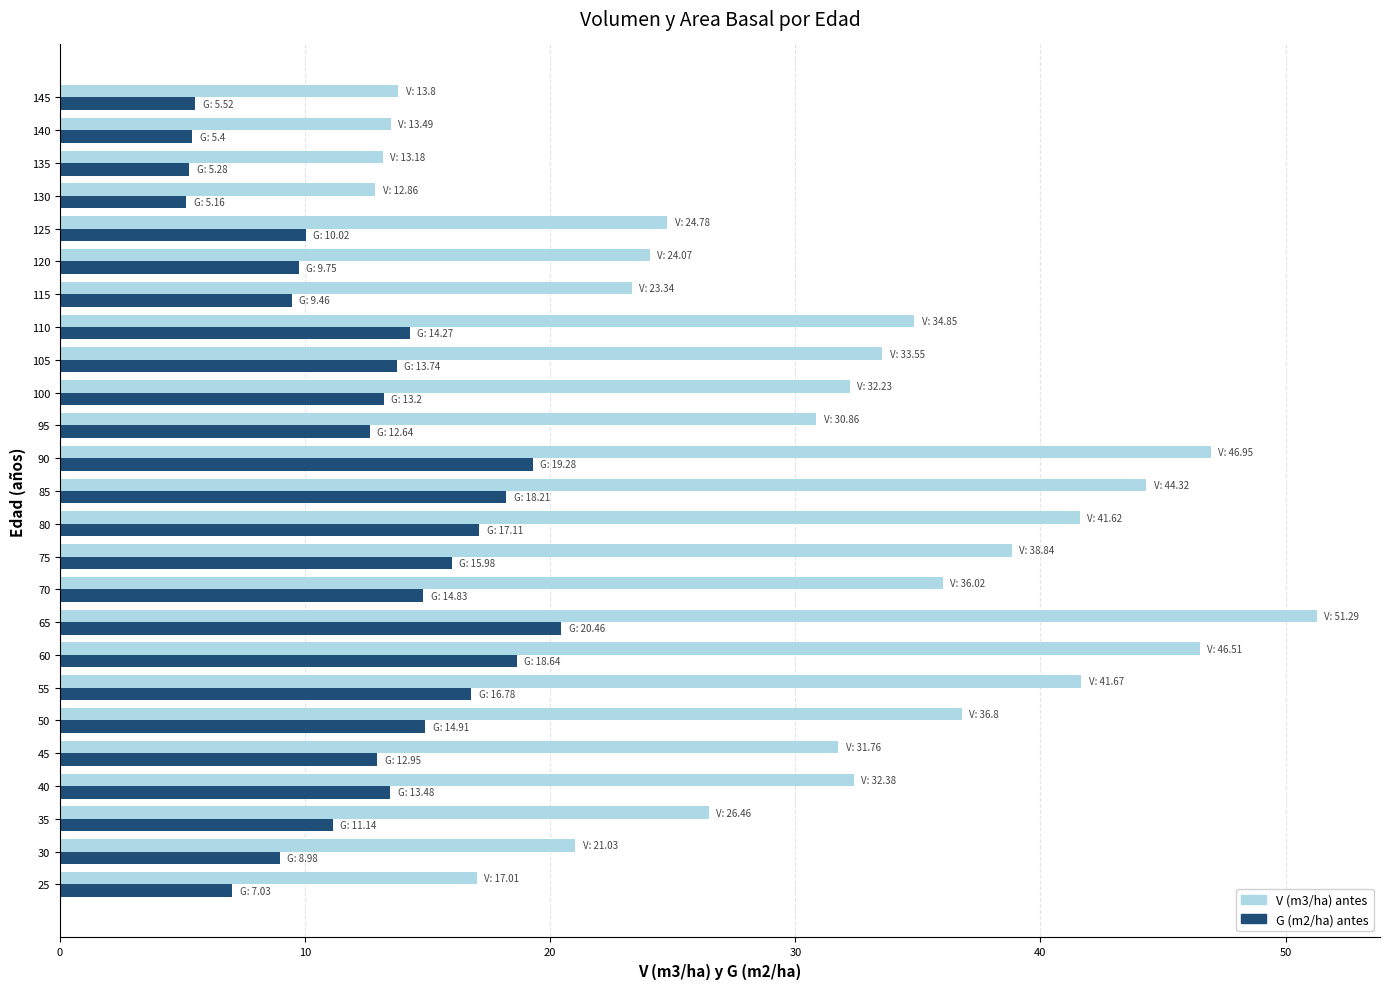

What is the sum of the G (m2/ha) antes values at 145 and 65?

26.0